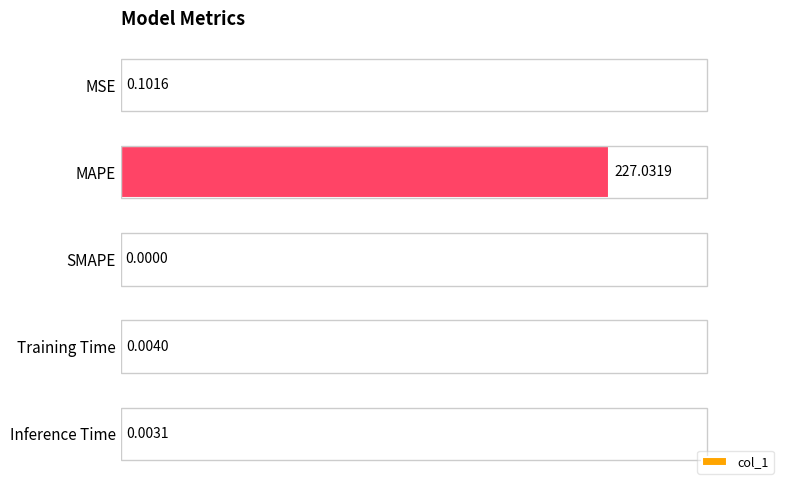

At which category does the chart reach its peak across all series?

MAPE